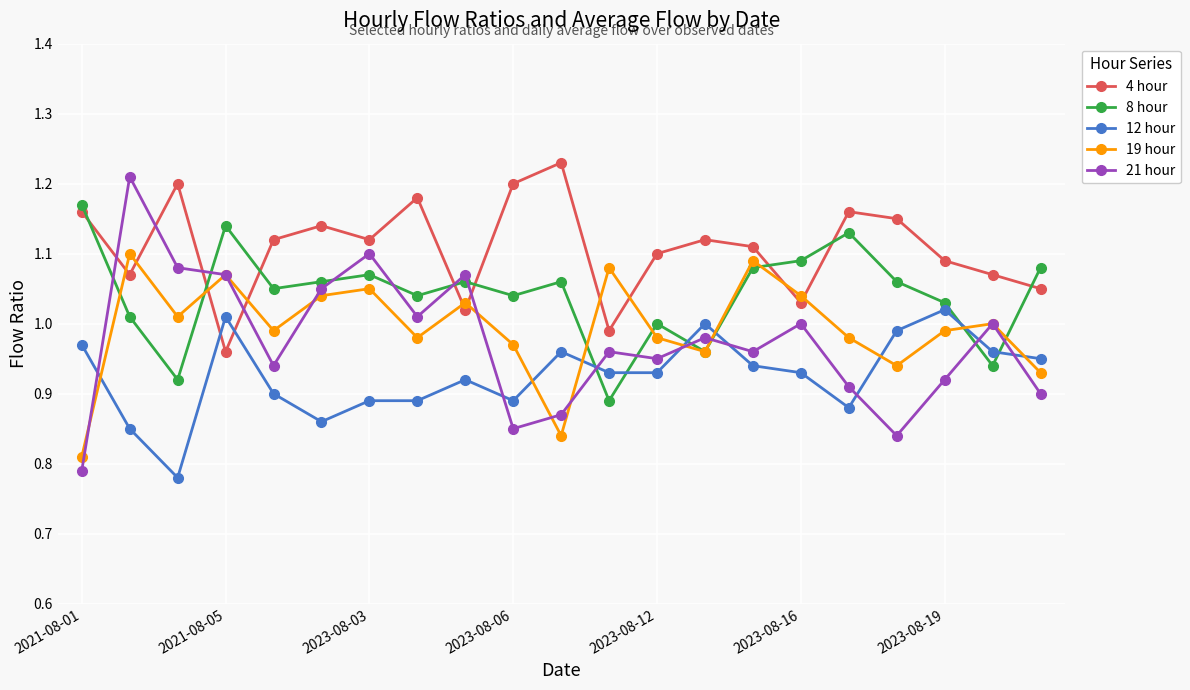

How many intersections are there between 12 hour and 19 hour?

8